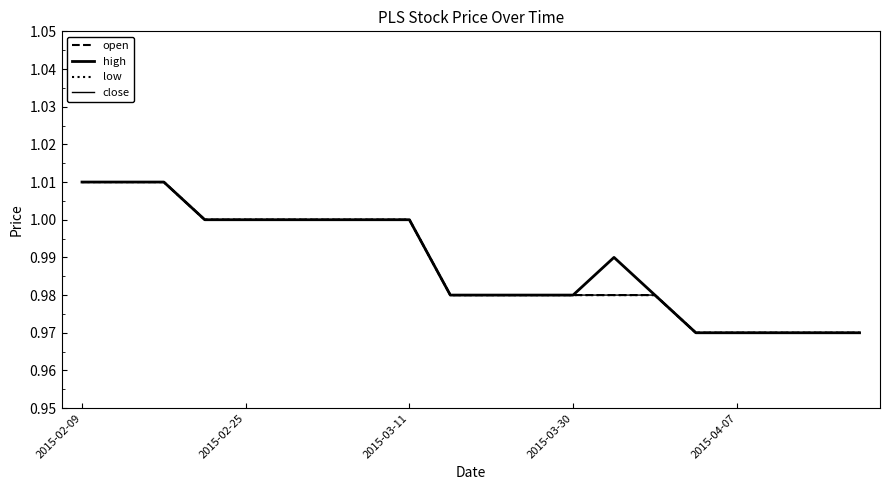

Is this an area chart (filled region under the line)?

No